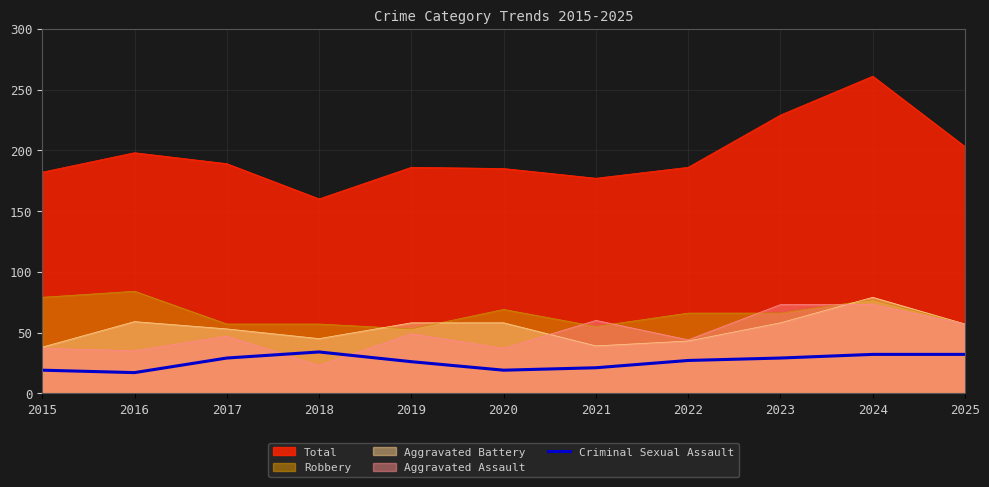

Reading right to left, extract all data points from this chart.

2025=32	2024=32	2023=29	2022=27	2021=21	2020=19	2019=26	2018=34	2017=29	2016=17	2015=19